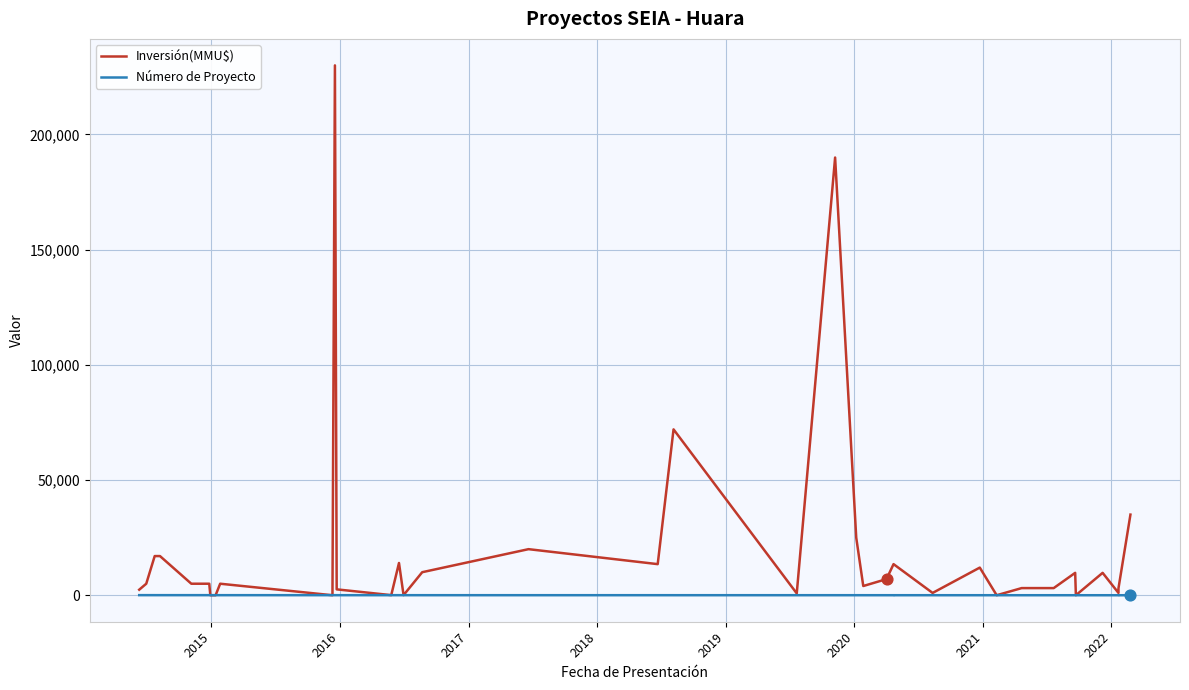

What are all the series names shown in the legend?

Inversión(MMU$), Número de Proyecto